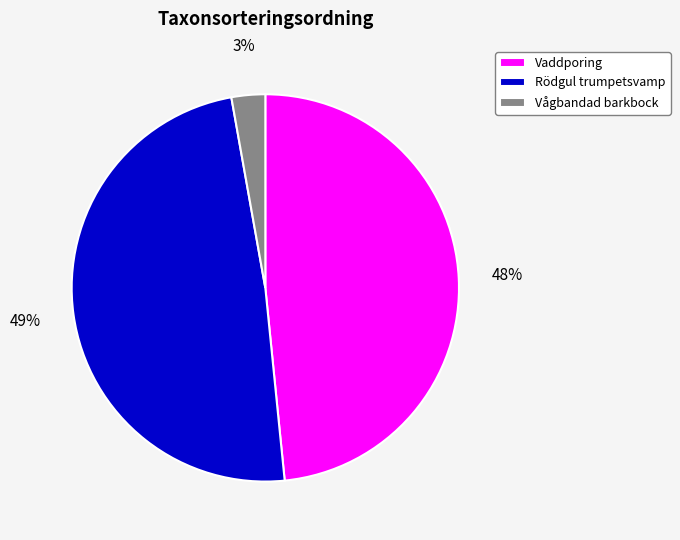

Does any single category account for the majority?

No